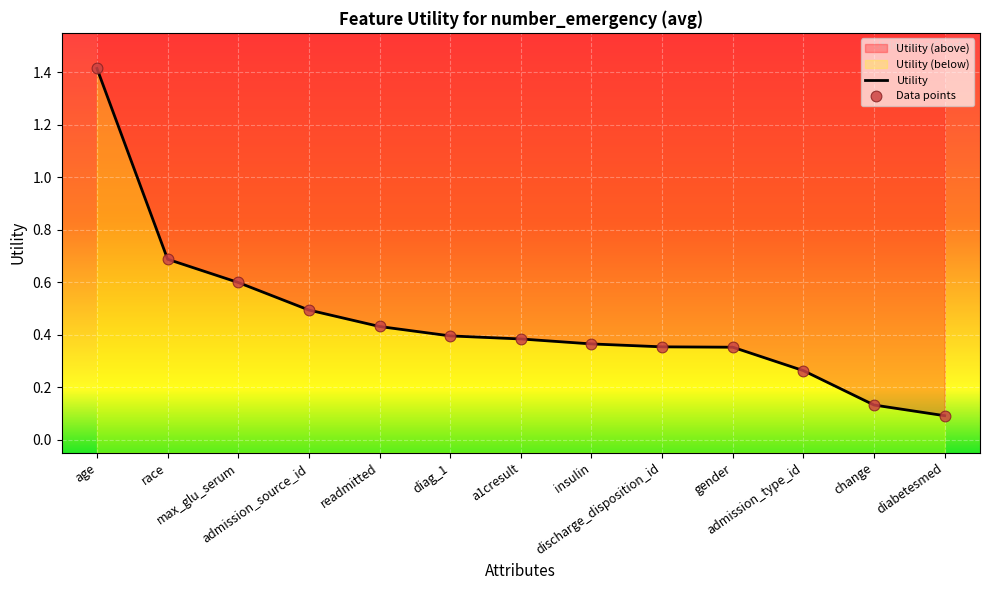

Which series has the largest total across all categories?

Utility